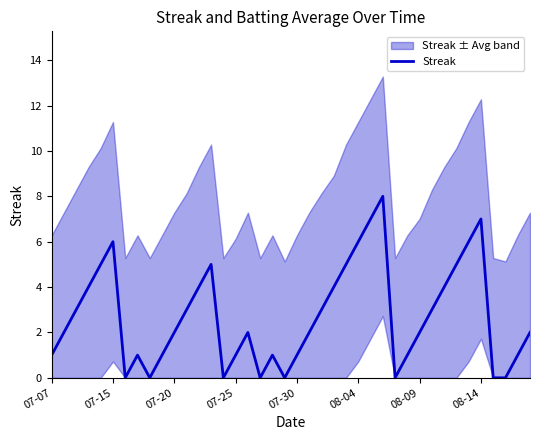

True or false: Streak has a value of 3 at 07-20.

False